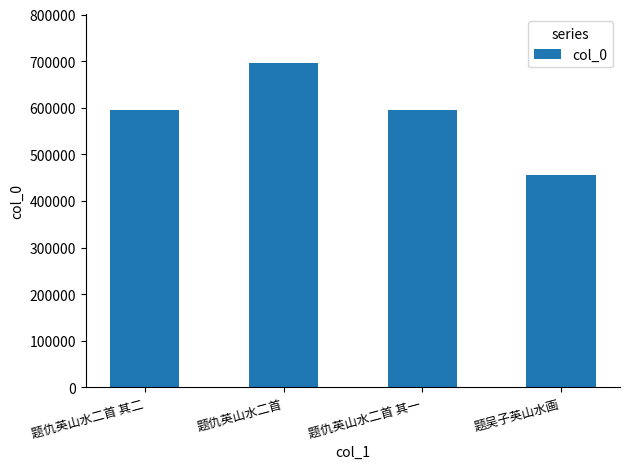

What is the sum of the values at 题仇英山水二首 其一 and 题仇英山水二首?

1290964